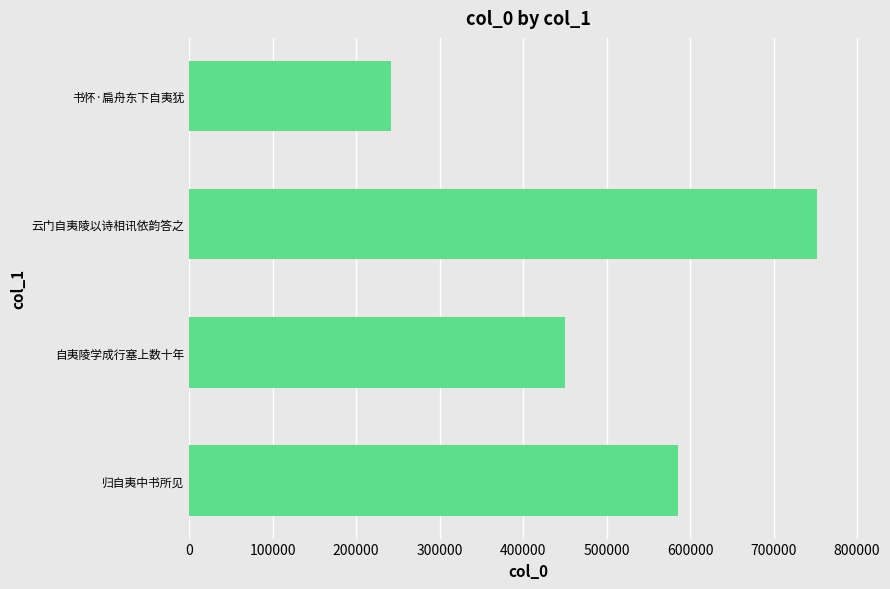

Does the chart contain any negative values?

No